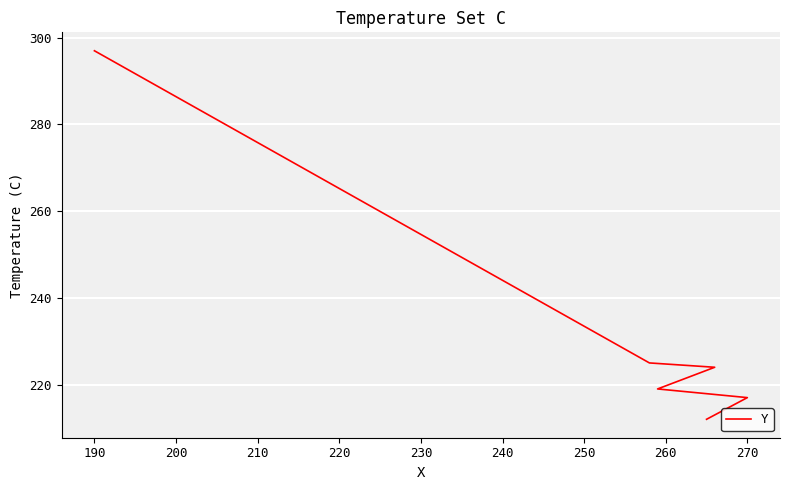

How many lines are shown in the chart?

1